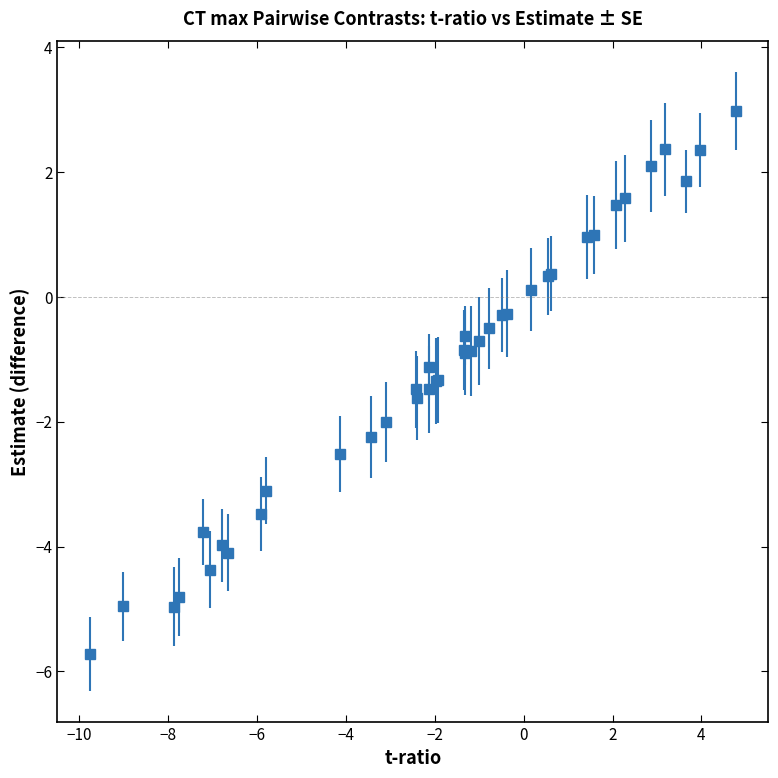

What is the difference between the second highest and minimum values?

8.1